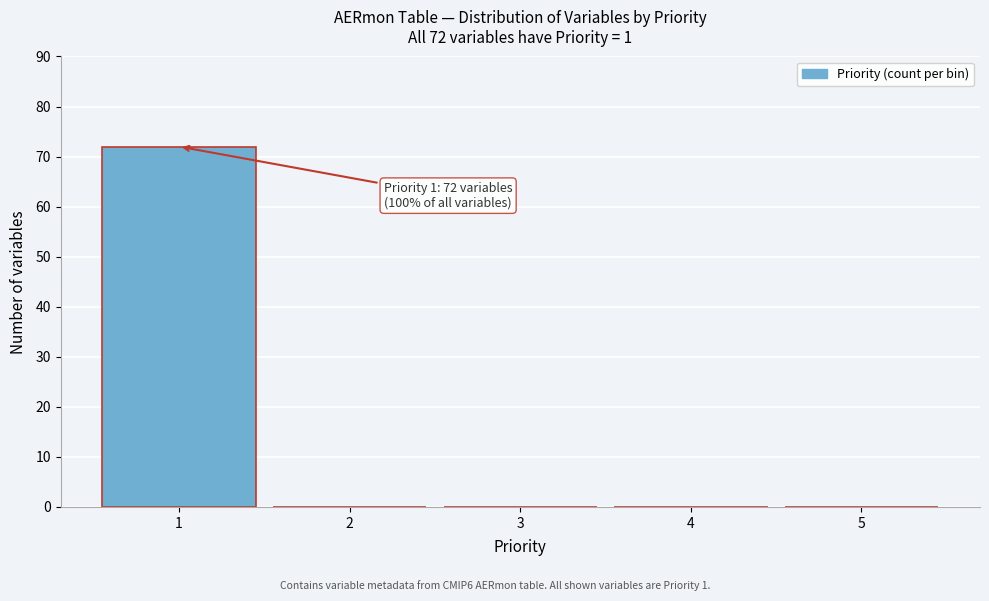

Reading left to right, transcribe all the data shown in this chart.

1=72	2=0	3=0	4=0	5=0